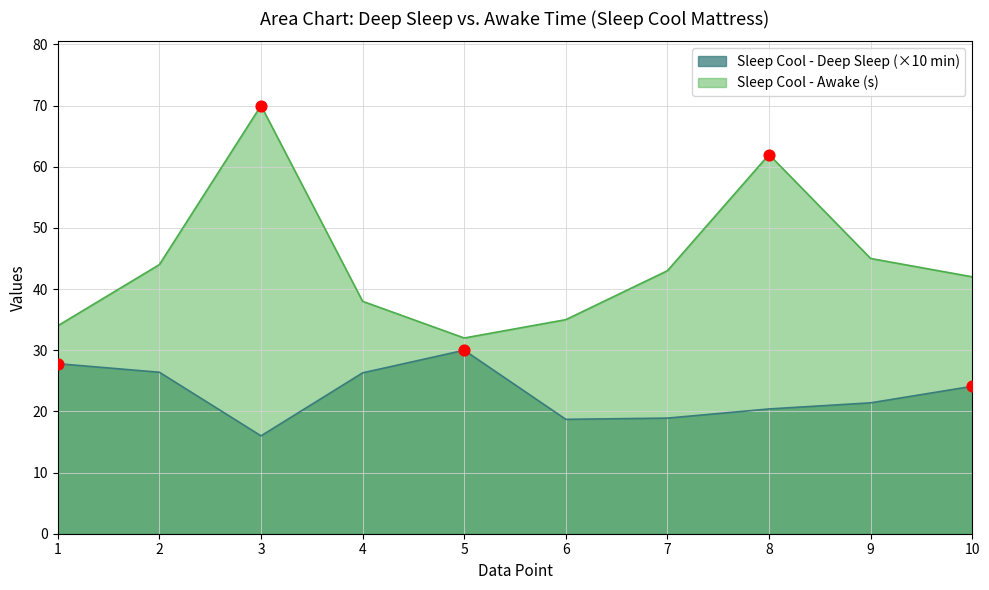

Which series contains the highest Y value?

Sleep Cool - Awake (s)